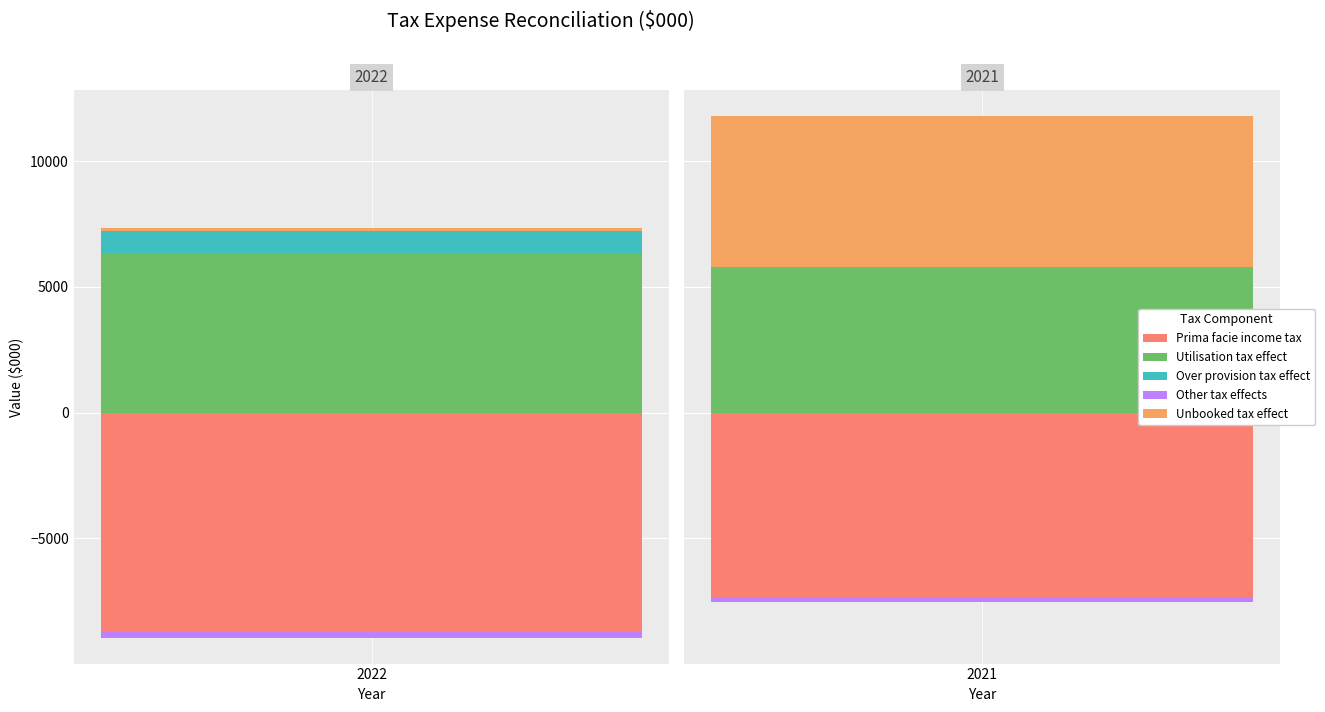

At which label is Unbooked tax effect closest to 3043?

2022